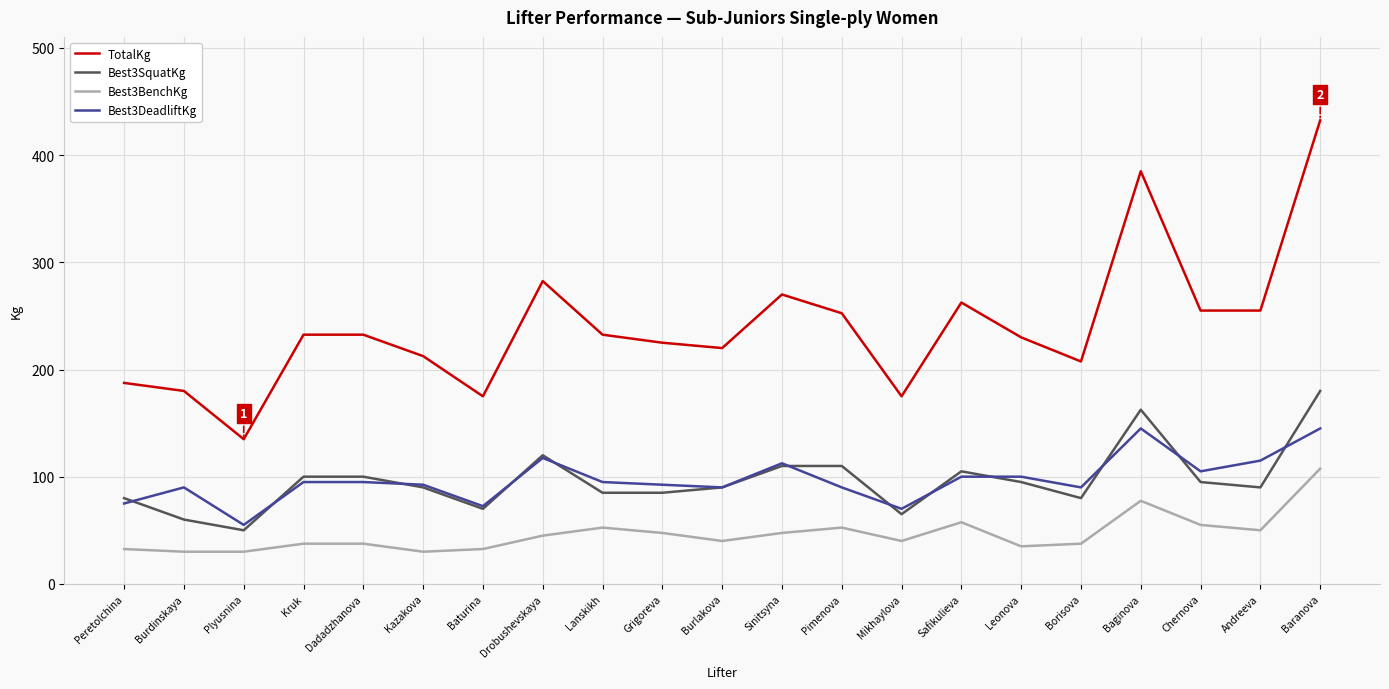

Rank the series by their maximum value, from lowest to highest.

Best3BenchKg, Best3DeadliftKg, Best3SquatKg, TotalKg